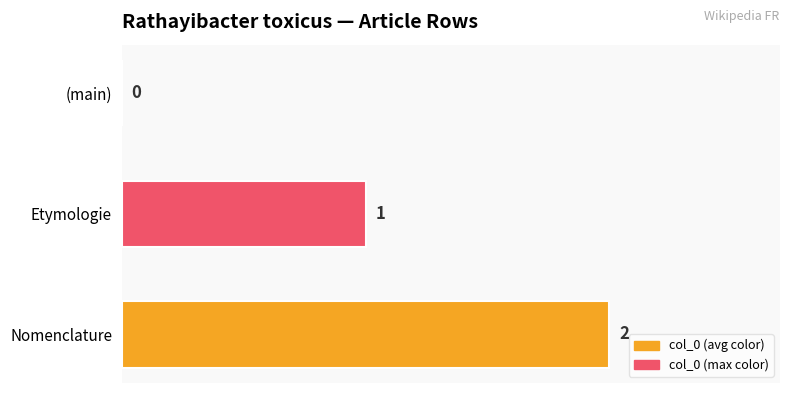

Is it true that the value at (main) is 0?

True